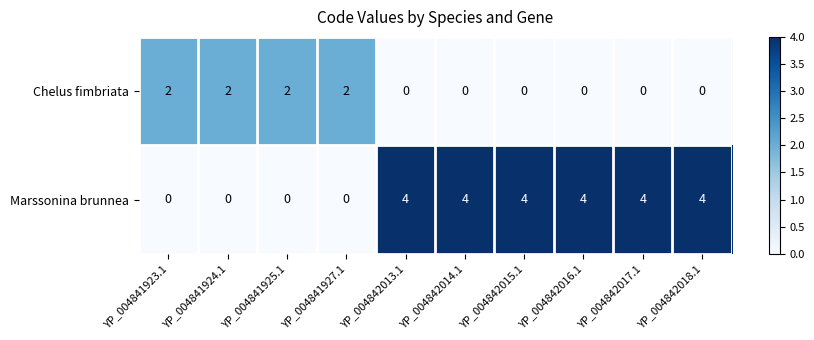

Is it true that Chelus fimbriata equals -1 at YP_004842016.1?

False